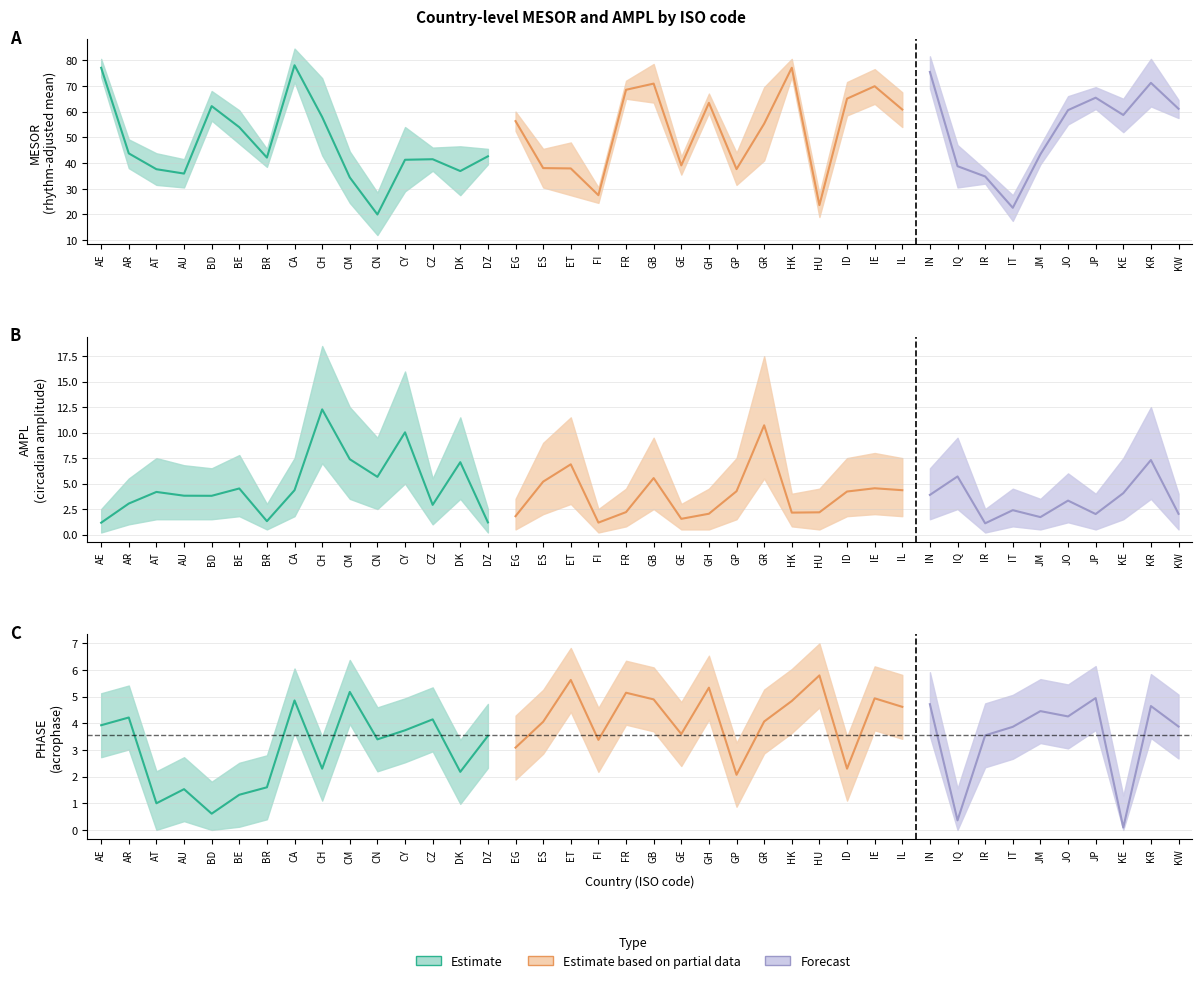

Rank the series at BD from lowest to highest value.

PHASE, AMPL, MESOR